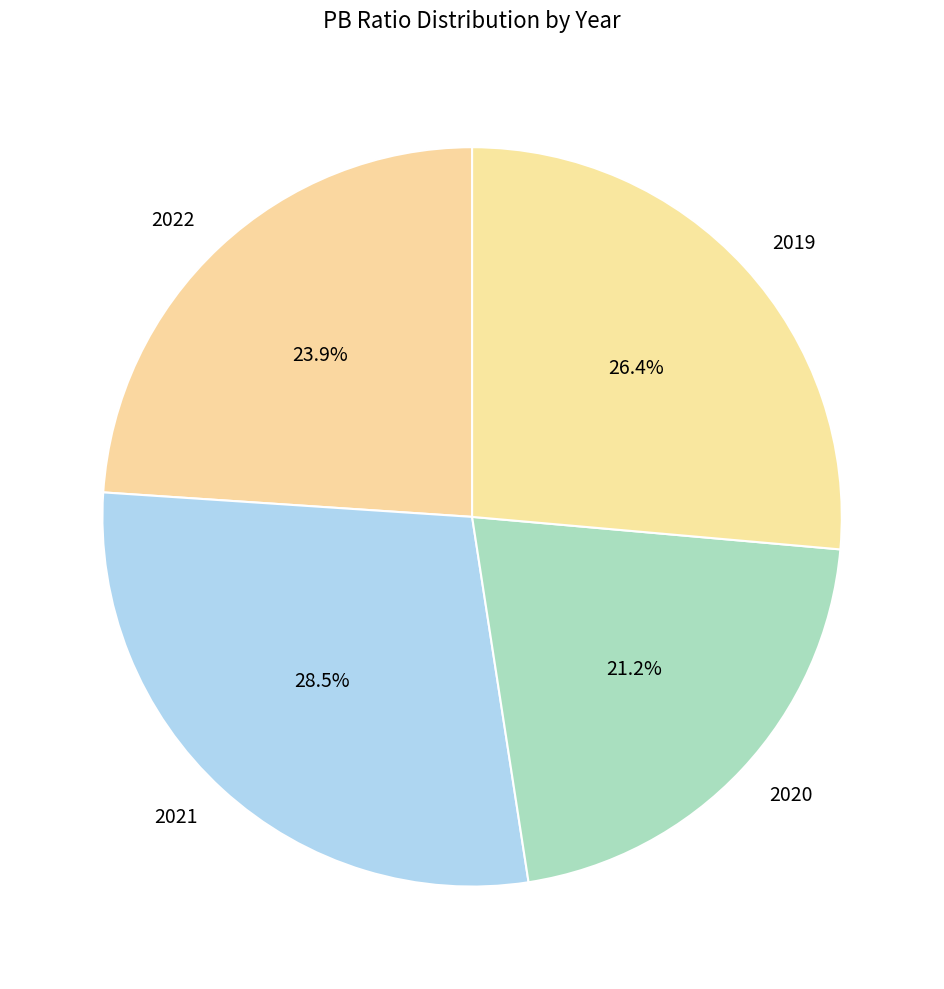

Is 2021 the majority of the pie?

No